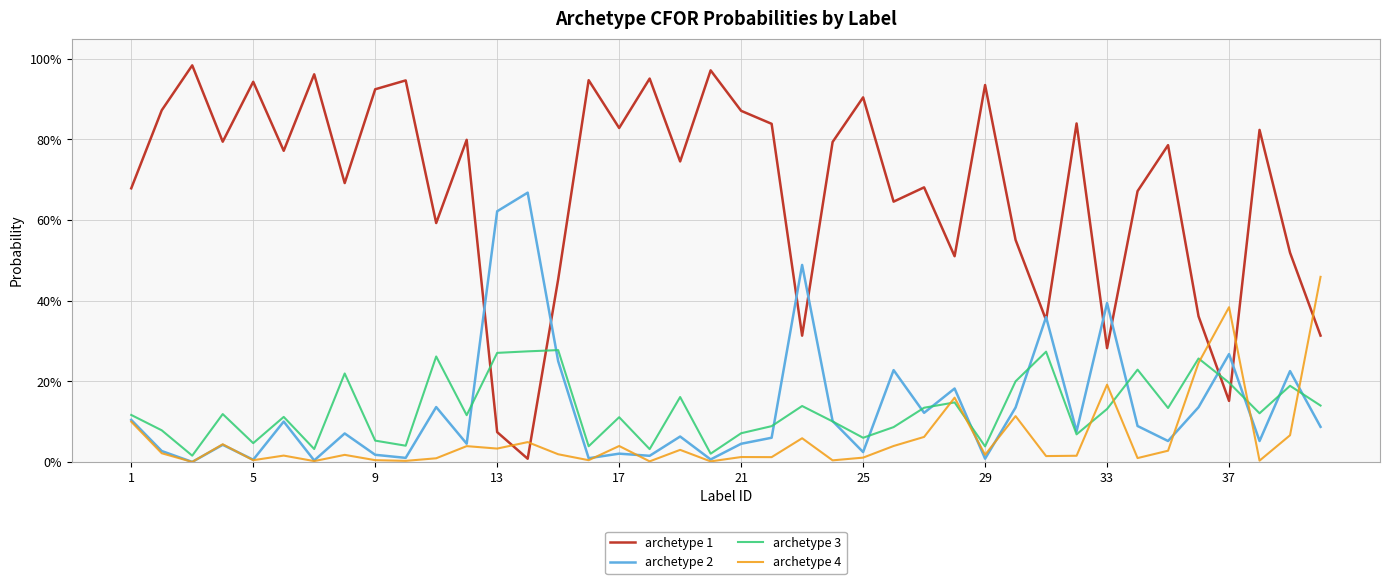

After their last crossing, which series has the higher values: archetype 4 or archetype 1?

archetype 4